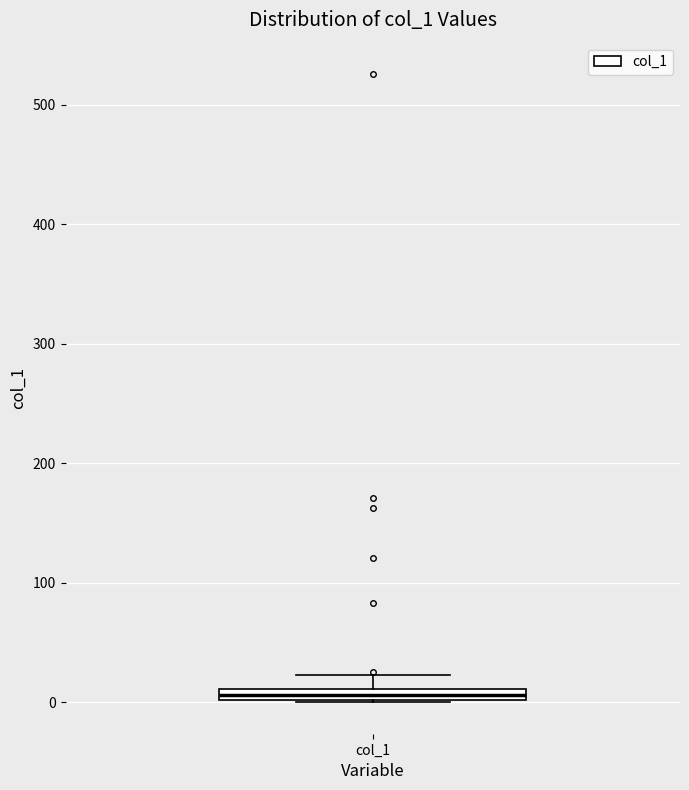

Where is the lower edge of the box for col_1 on the y-axis? The values are not printed on the chart, so give them approximately, as read against the axis.

0